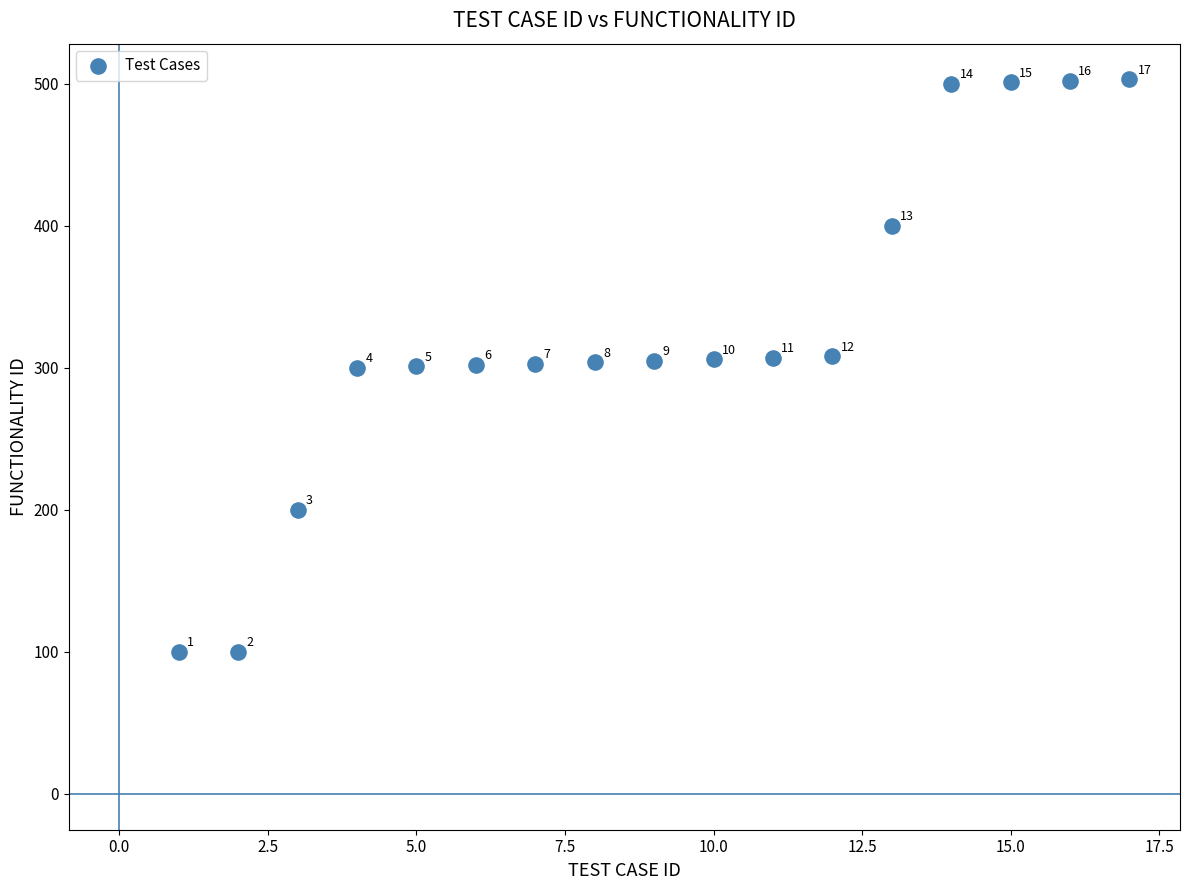

What is the range of X values (max minus min)?

16